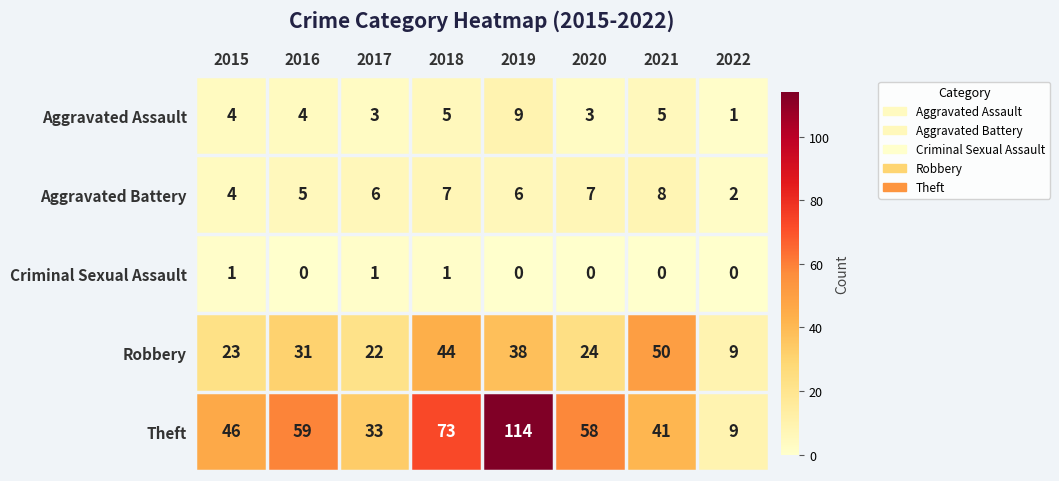

Count the Aggravated Assault values in the range 3 to 5.

6